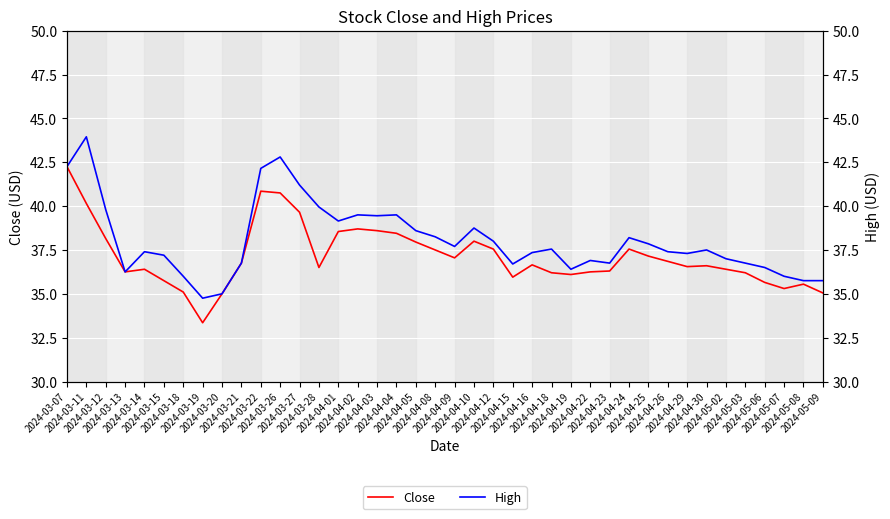

Is the value of Close at 2024-04-18 greater than the value of High at 2024-04-15?

No